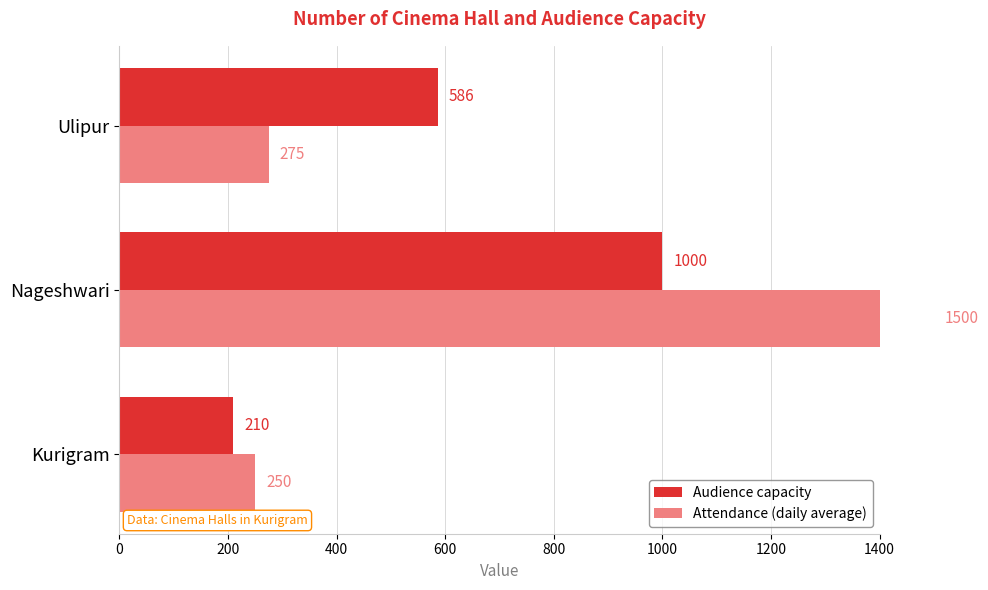

What is the greatest value displayed?

1500